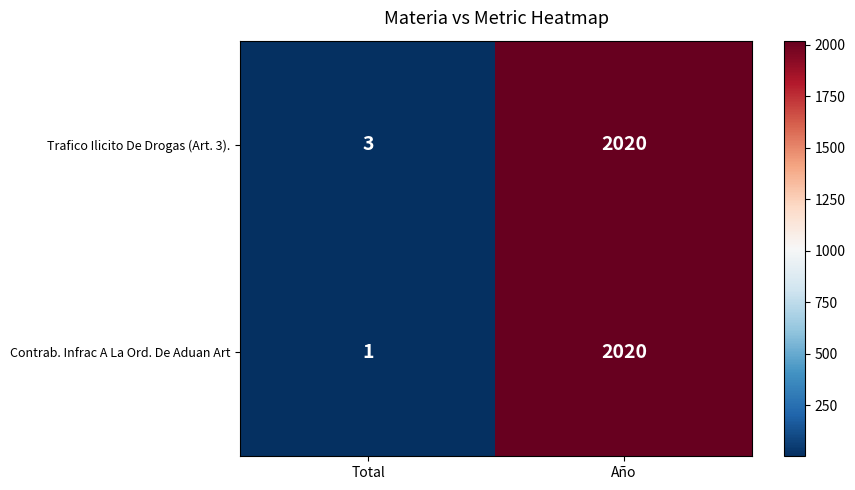

Reading right to left, transcribe all the data shown in this chart.

Trafico Ilicito De Drogas (Art. 3).: Año=2020	Total=3
Contrab. Infrac A La Ord. De Aduan Art: Año=2020	Total=1